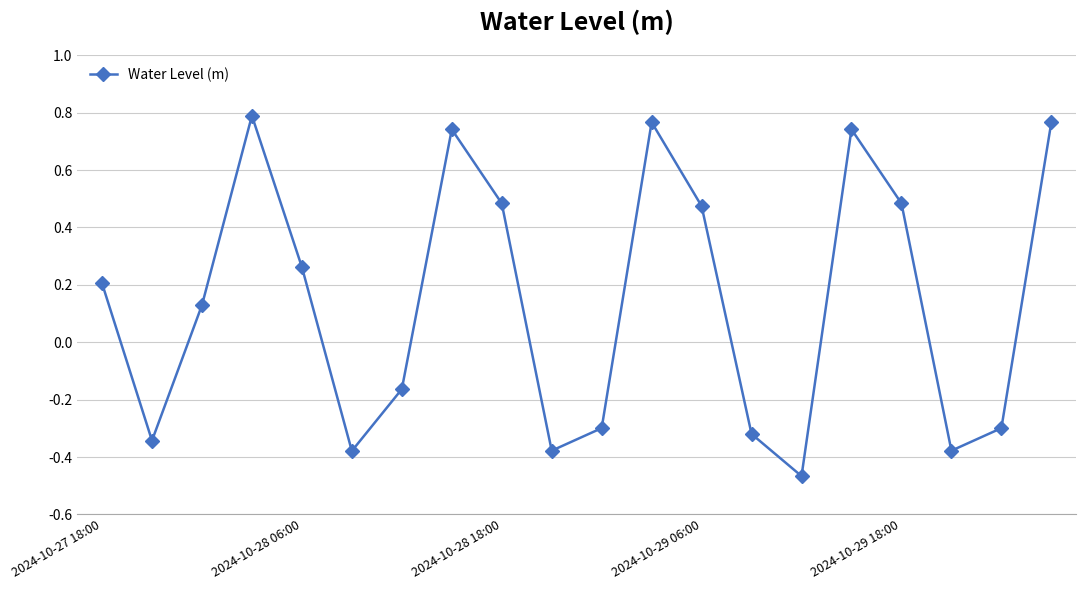

How many values are between 0 and 1?

11